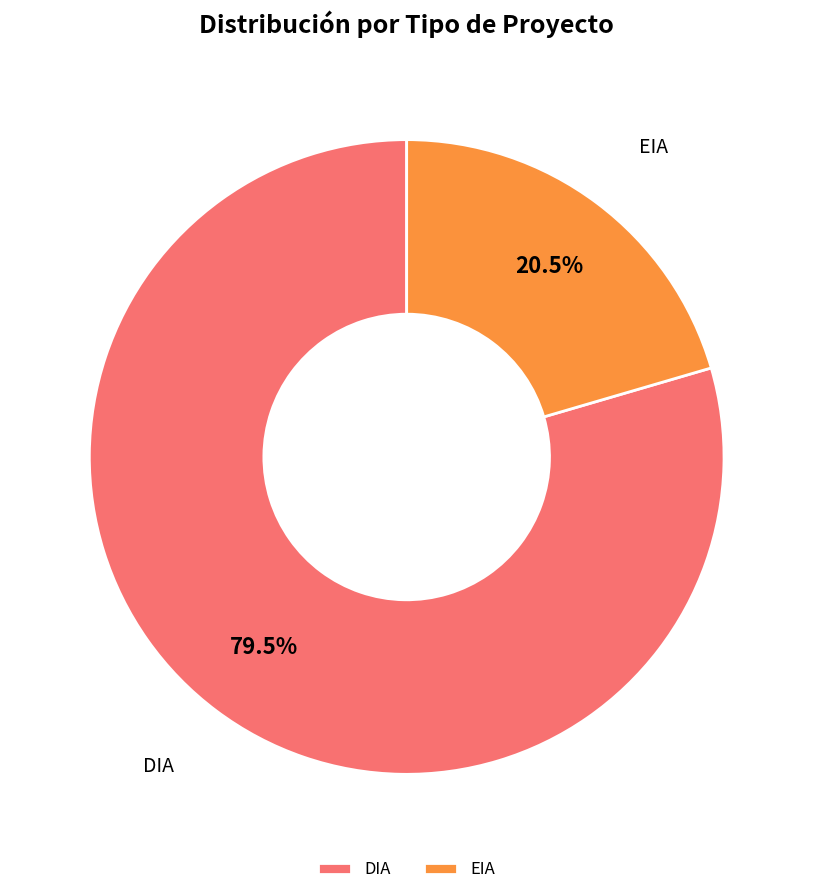

Rank the categories by value from lowest to highest.

EIA, DIA